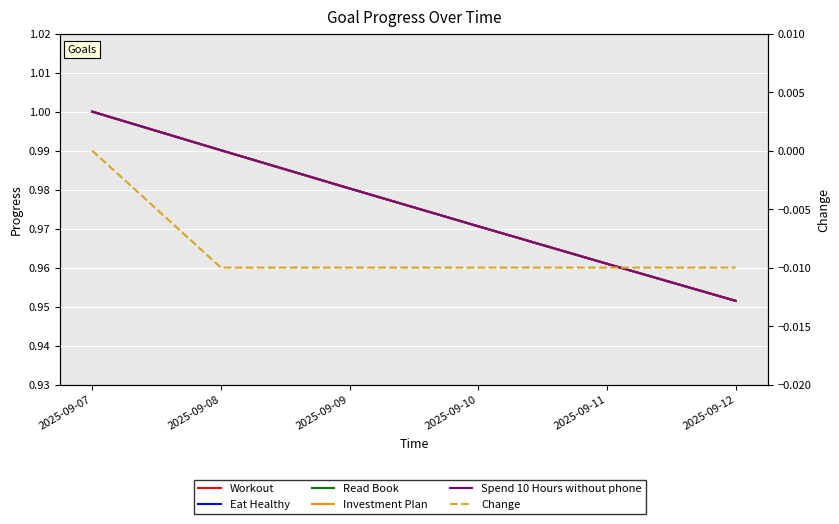

The value of Spend 10 Hours without phone at 2025-09-09 is 1.0. True or false?

True